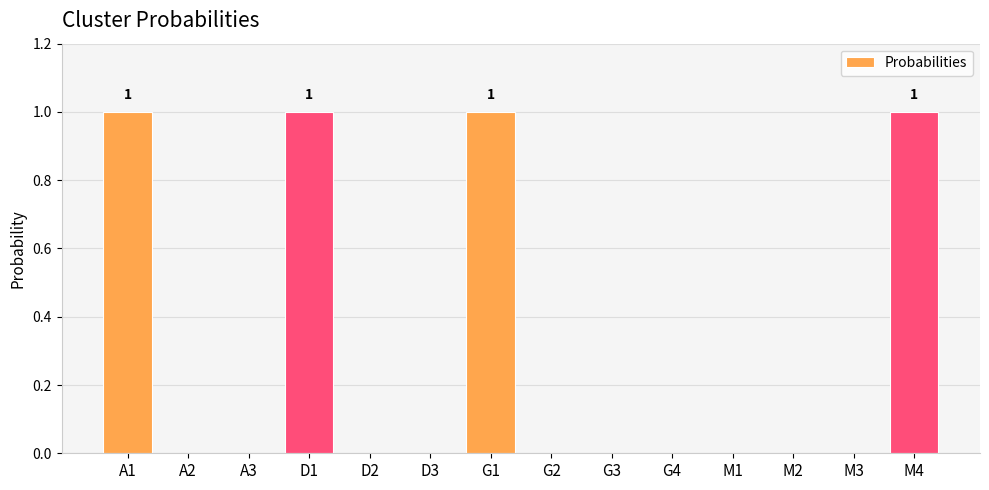

Between G1 and M3, which is larger?

G1